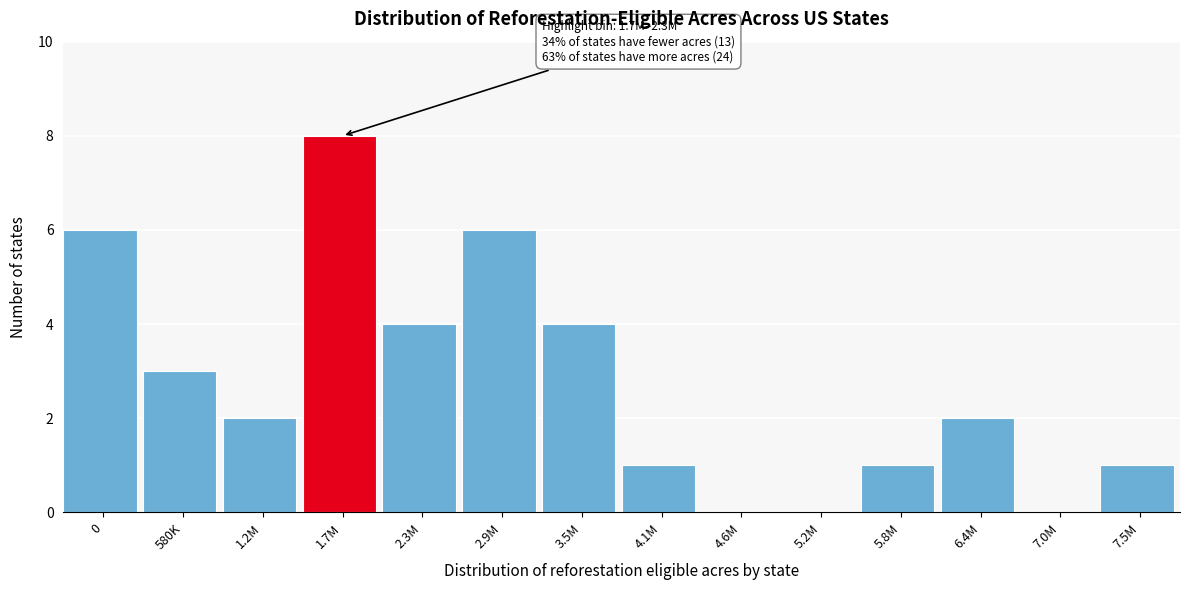

Reading left to right, transcribe all the data shown in this chart.

0=6	580K=3	1.2M=2	1.7M=8	2.3M=4	2.9M=6	3.5M=4	4.1M=1	4.6M=0	5.2M=0	5.8M=1	6.4M=2	7.0M=0	7.5M=1